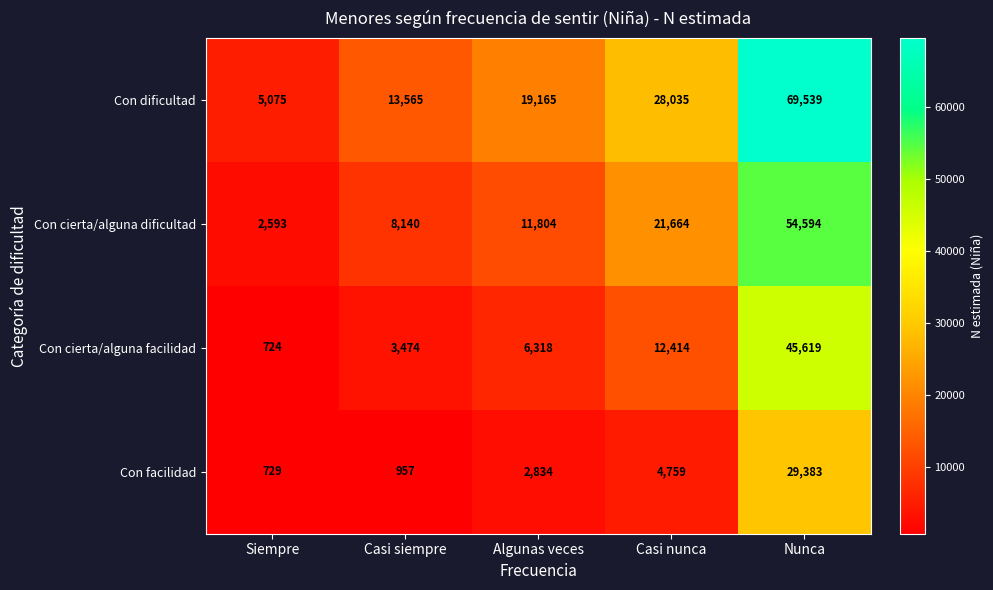

What is the average value of the Con facilidad series?

7732